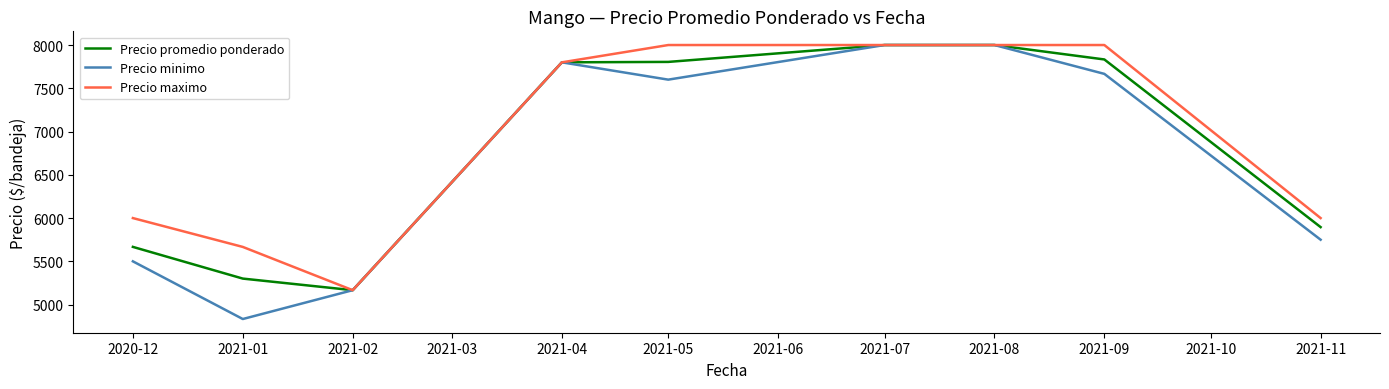

Read the Precio maximo value at 2021-08.

8000.0